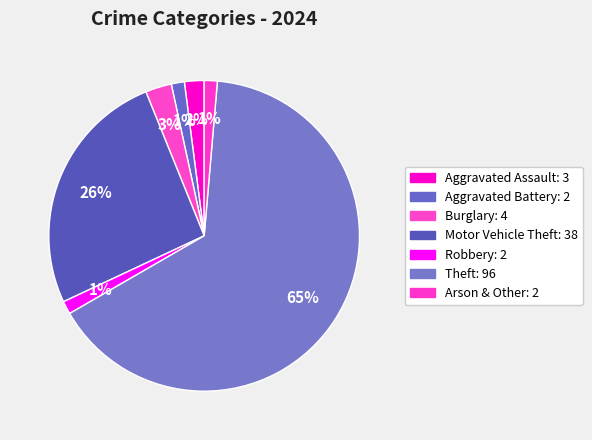

Is Theft the majority of the pie?

Yes